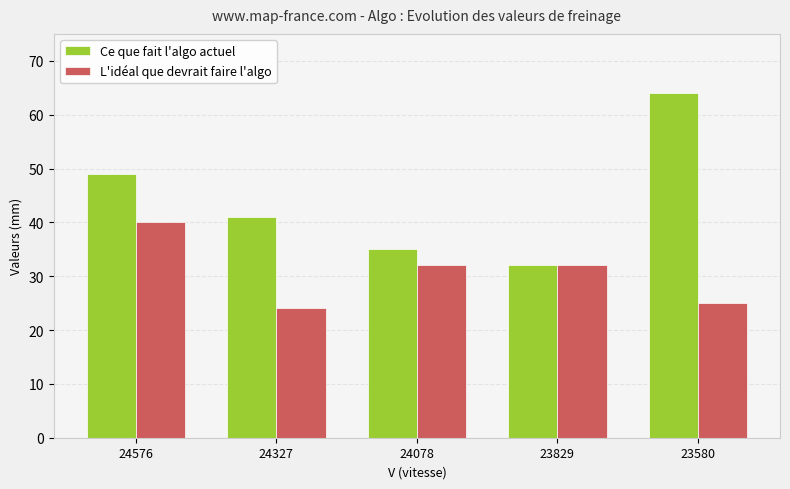

The value of L'idéal que devrait faire l'algo at 24576 is 55. True or false?

False